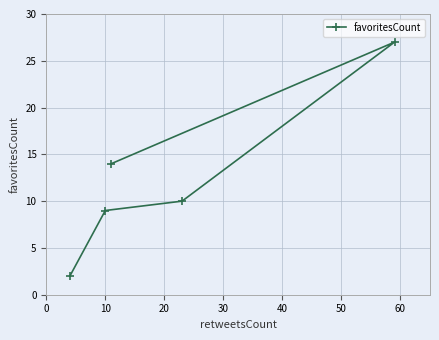

How many series are shown in this chart?

1